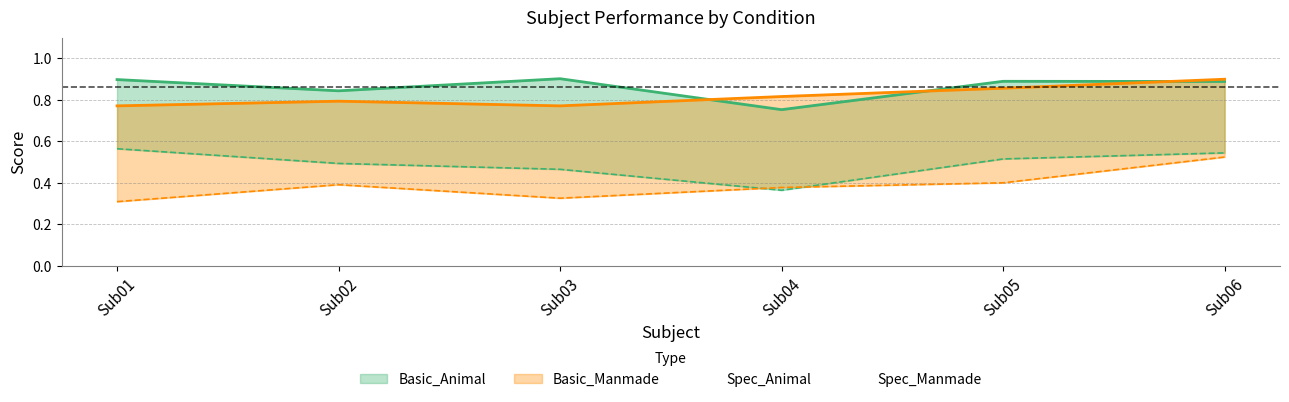

What is the minimum value shown in the chart?

0.3